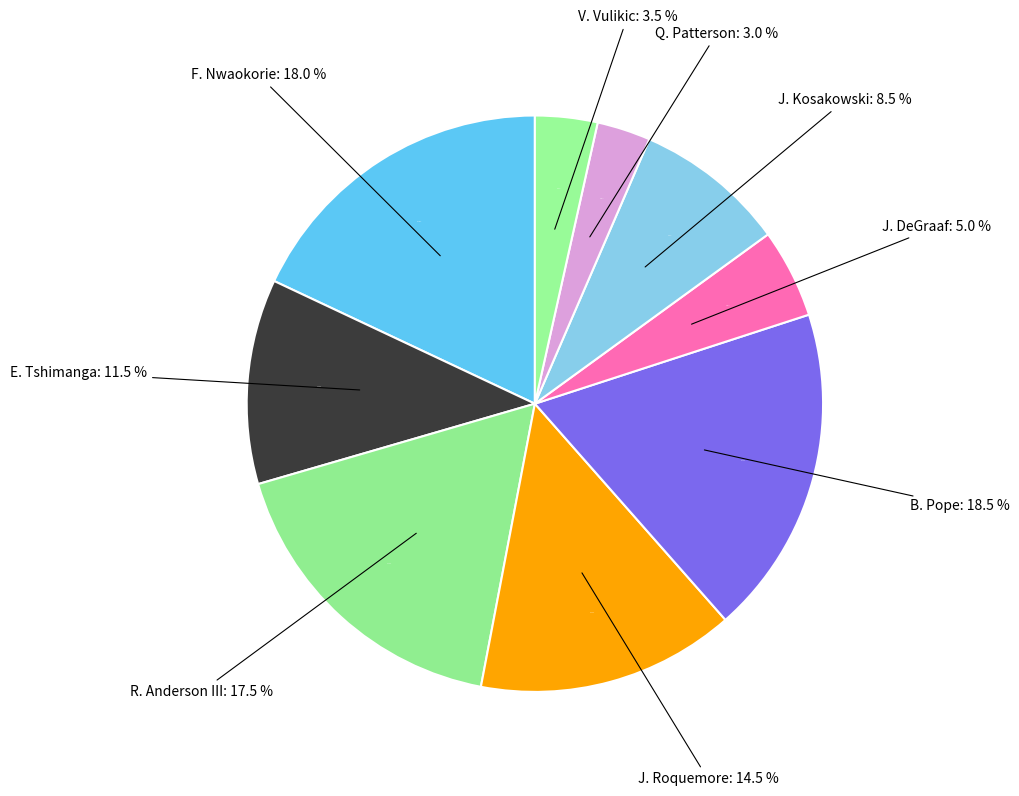

To the nearest percent, what portion does V. Vulikic represent?

4%